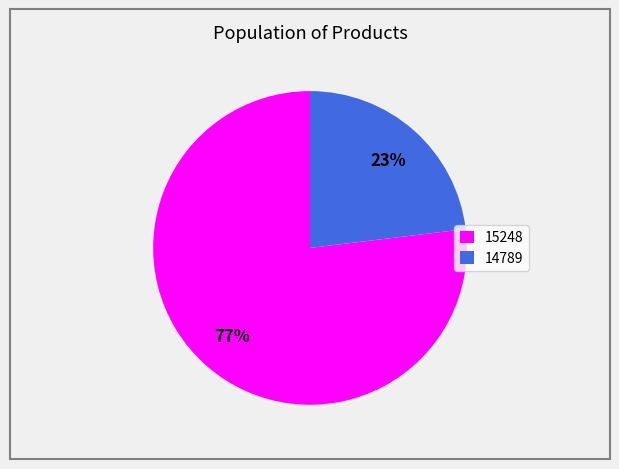

Combined, do 14789 and 15248 account for over 50%?

Yes